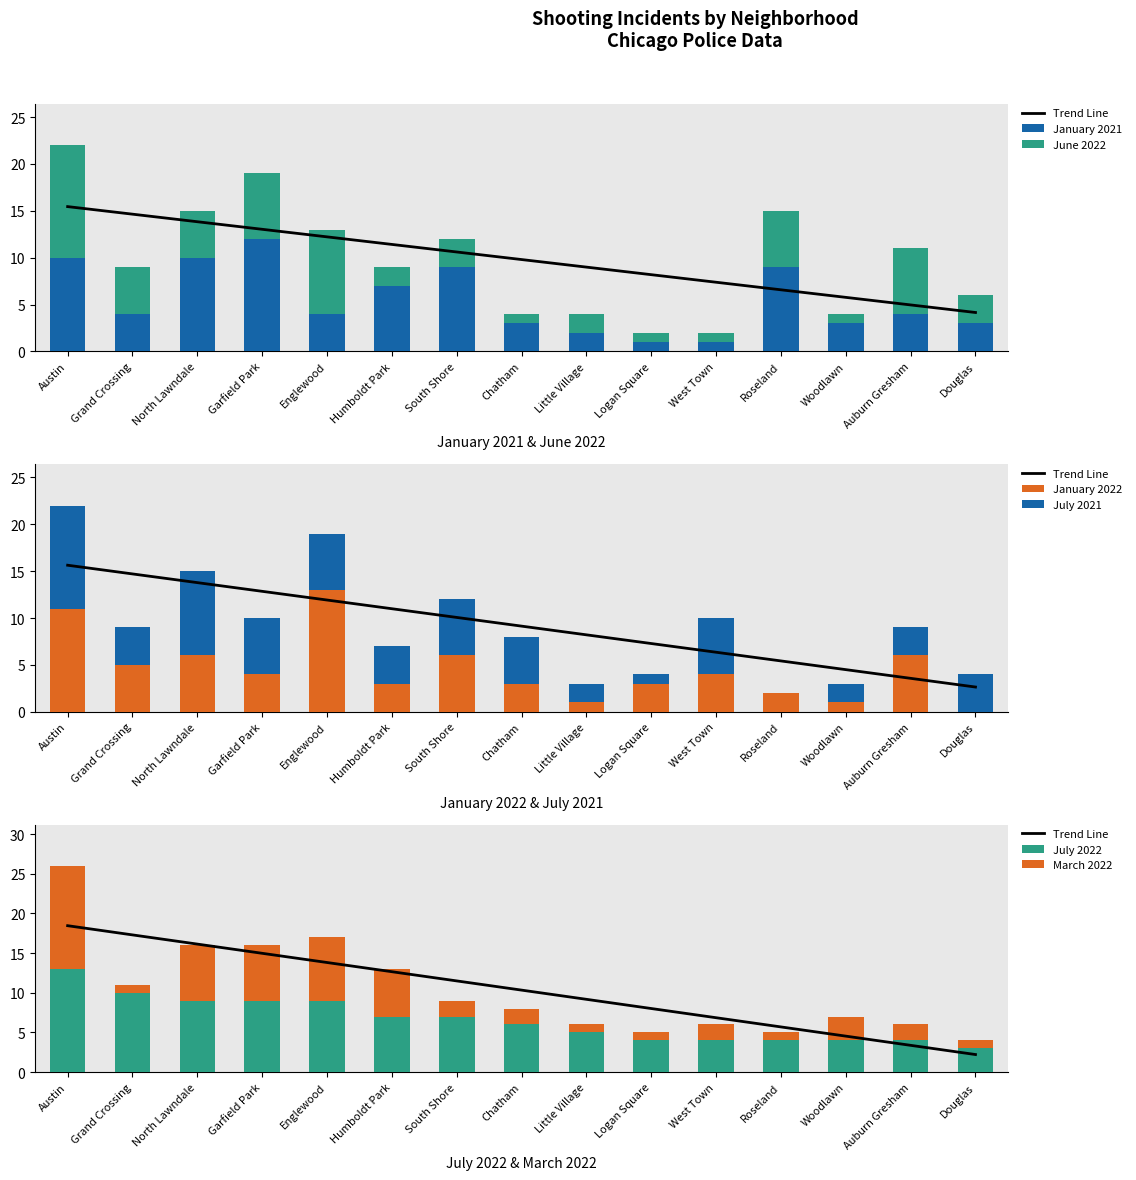

What is the spread (max minus min) of values at Austin?

3